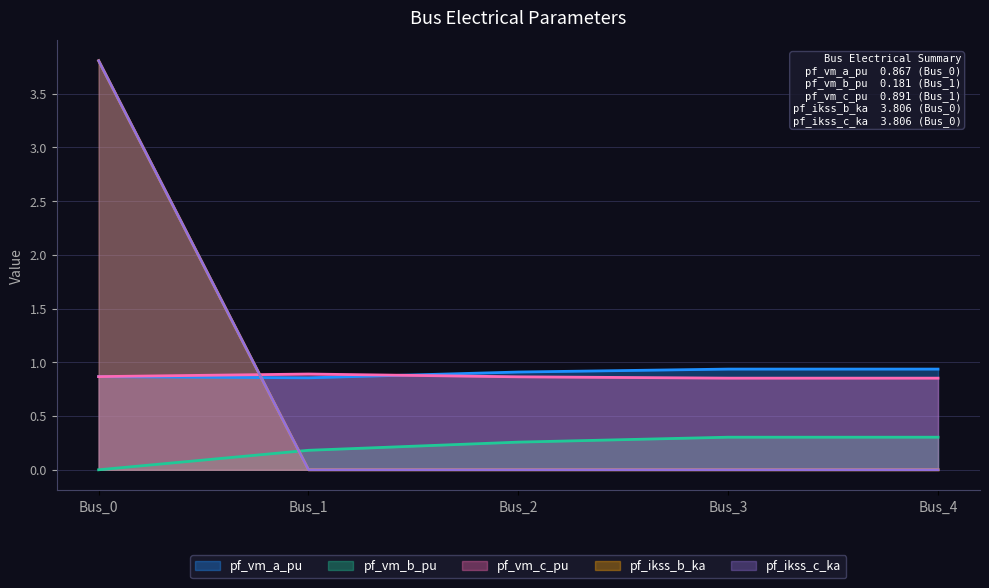

Which category has the highest value across all series?

Bus_0